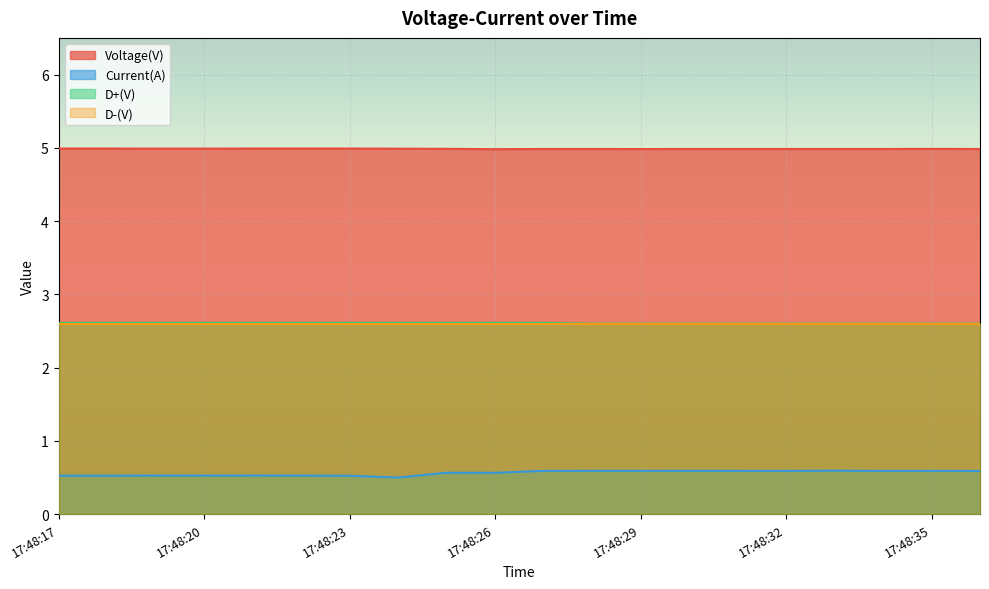

True or false: Voltage(V) and D+(V) intersect in this chart.

False